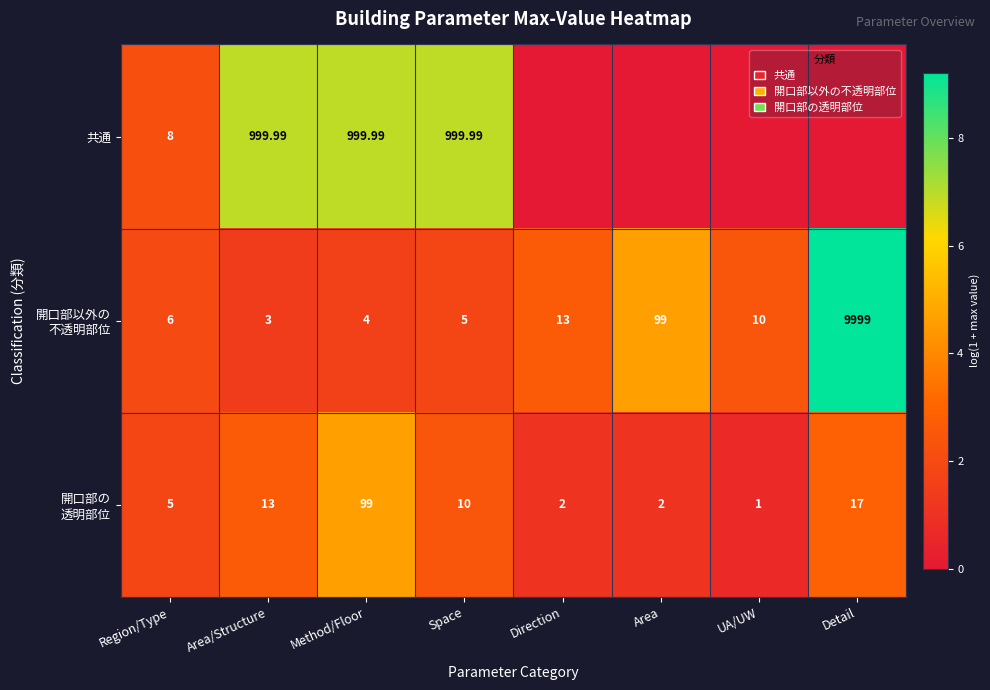

Rank the categories by 開口部以外の 不透明部位 value from lowest to highest.

Area/Structure, Method/Floor, Space, Region/Type, UA/UW, Direction, Area, Detail